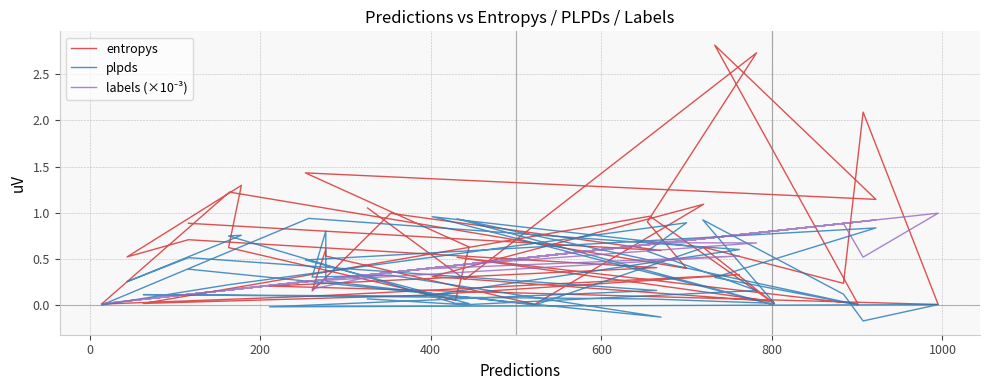

What are all the series names shown in the legend?

entropys, plpds, labels (×10⁻³)